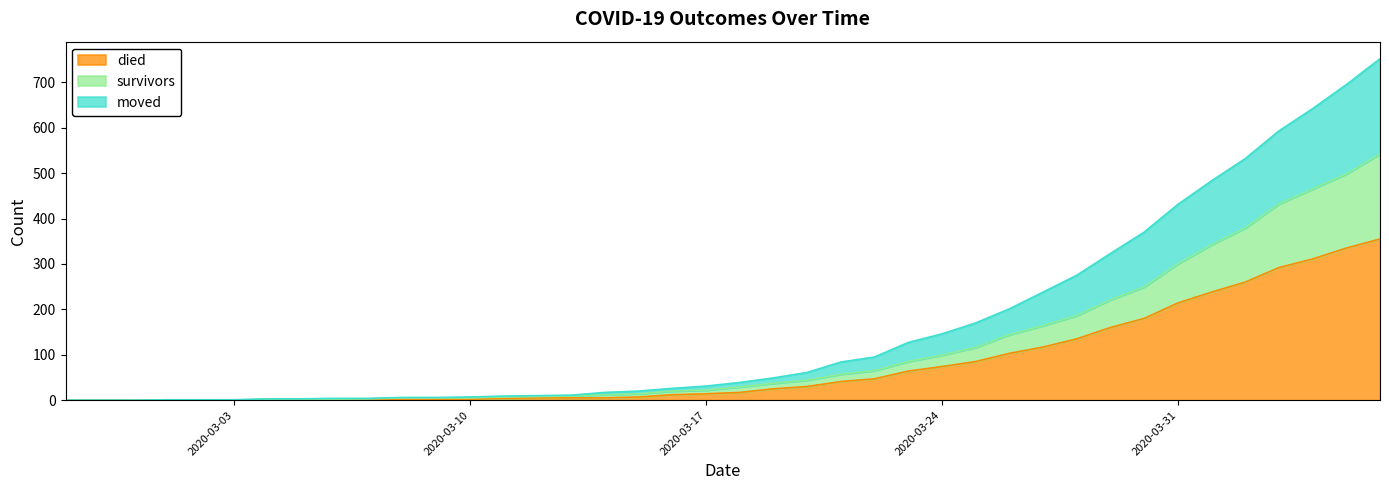

Reading left to right, what are all the values shown in this chart?

survivors: 2020-02-27=0	2020-02-28=0	2020-02-29=0	2020-03-01=0	2020-03-02=0	2020-03-03=0	2020-03-04=2	2020-03-05=2	2020-03-06=2	2020-03-07=3	2020-03-08=5	2020-03-09=5	2020-03-10=5	2020-03-11=7	2020-03-12=8	2020-03-13=9	2020-03-14=12	2020-03-15=14	2020-03-16=20	2020-03-17=22	2020-03-18=29	2020-03-19=37	2020-03-20=44	2020-03-21=57	2020-03-22=65	2020-03-23=85	2020-03-24=99	2020-03-25=116	2020-03-26=144	2020-03-27=164	2020-03-28=186	2020-03-29=221	2020-03-30=249	2020-03-31=300	2020-04-01=342	2020-04-02=379	2020-04-03=432	2020-04-04=465	2020-04-05=498	2020-04-06=542
died: 2020-02-27=0	2020-02-28=0	2020-02-29=0	2020-03-01=0	2020-03-02=0	2020-03-03=0	2020-03-04=0	2020-03-05=0	2020-03-06=0	2020-03-07=0	2020-03-08=2	2020-03-09=2	2020-03-10=2	2020-03-11=4	2020-03-12=5	2020-03-13=5	2020-03-14=5	2020-03-15=7	2020-03-16=12	2020-03-17=14	2020-03-18=17	2020-03-19=25	2020-03-20=30	2020-03-21=41	2020-03-22=47	2020-03-23=64	2020-03-24=74	2020-03-25=85	2020-03-26=103	2020-03-27=117	2020-03-28=135	2020-03-29=160	2020-03-30=180	2020-03-31=214	2020-04-01=238	2020-04-02=260	2020-04-03=292	2020-04-04=311	2020-04-05=335	2020-04-06=355
moved: 2020-02-27=0	2020-02-28=0	2020-02-29=0	2020-03-01=1	2020-03-02=1	2020-03-03=1	2020-03-04=3	2020-03-05=3	2020-03-06=4	2020-03-07=4	2020-03-08=6	2020-03-09=6	2020-03-10=7	2020-03-11=9	2020-03-12=10	2020-03-13=11	2020-03-14=17	2020-03-15=20	2020-03-16=26	2020-03-17=31	2020-03-18=39	2020-03-19=49	2020-03-20=61	2020-03-21=84	2020-03-22=95	2020-03-23=127	2020-03-24=146	2020-03-25=170	2020-03-26=201	2020-03-27=238	2020-03-28=275	2020-03-29=323	2020-03-30=370	2020-03-31=431	2020-04-01=483	2020-04-02=532	2020-04-03=593	2020-04-04=642	2020-04-05=695	2020-04-06=752